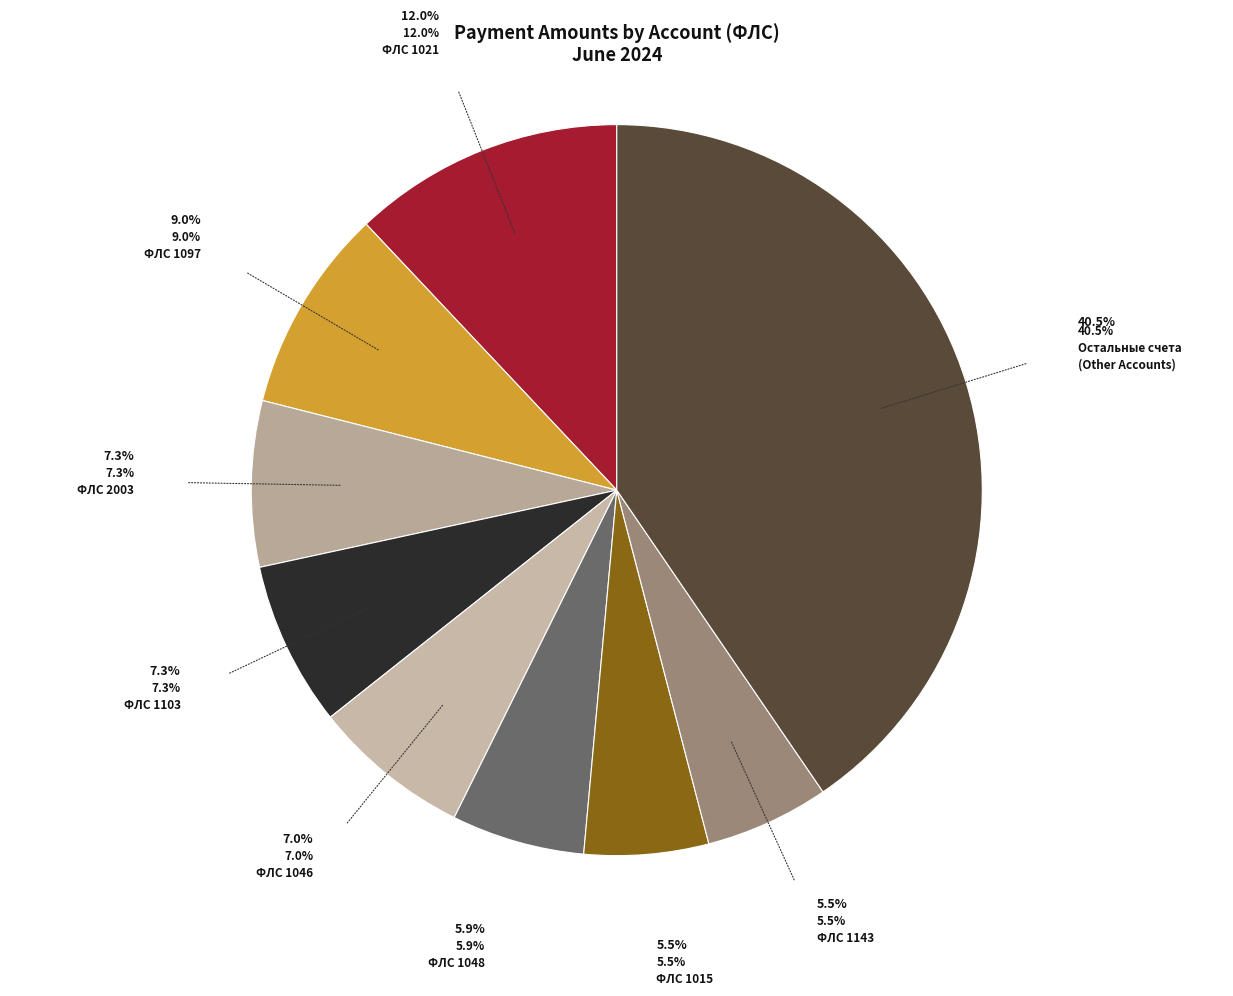

Is there a majority slice in this chart?

No